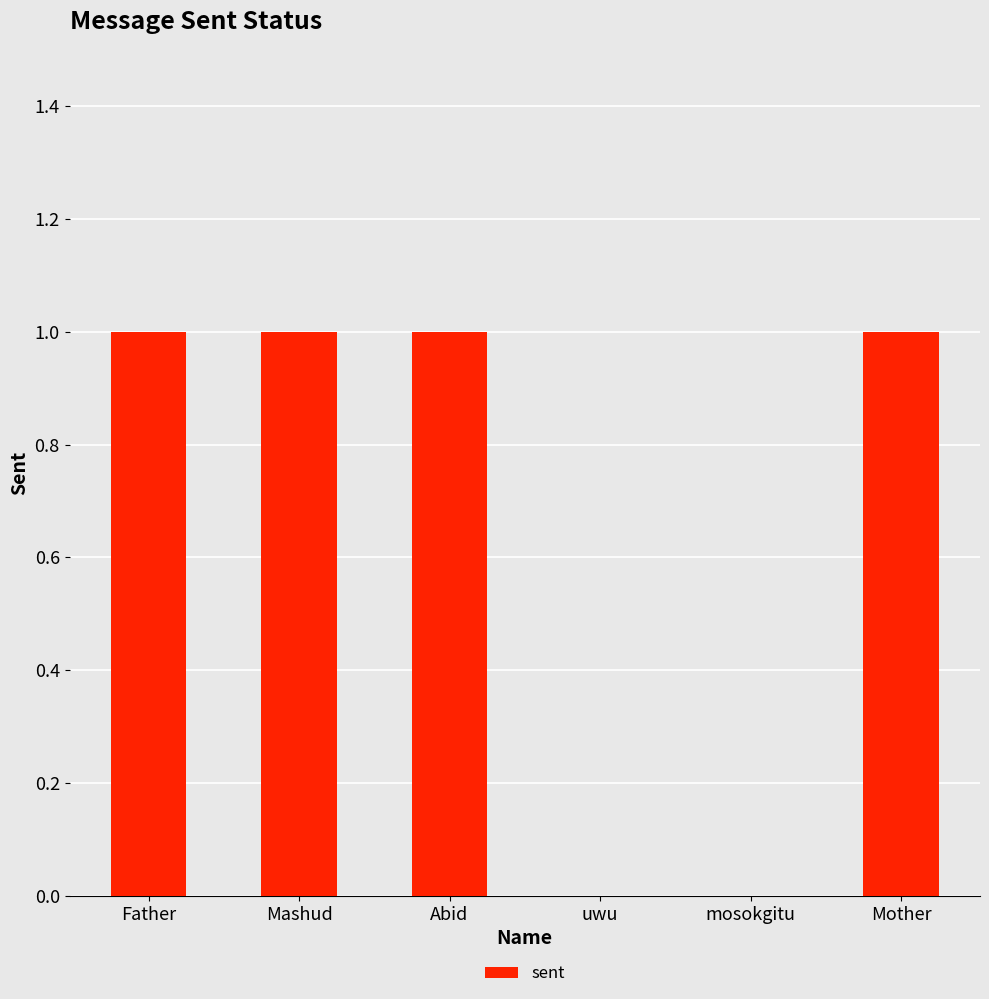

The value at Father is 2. True or false?

False